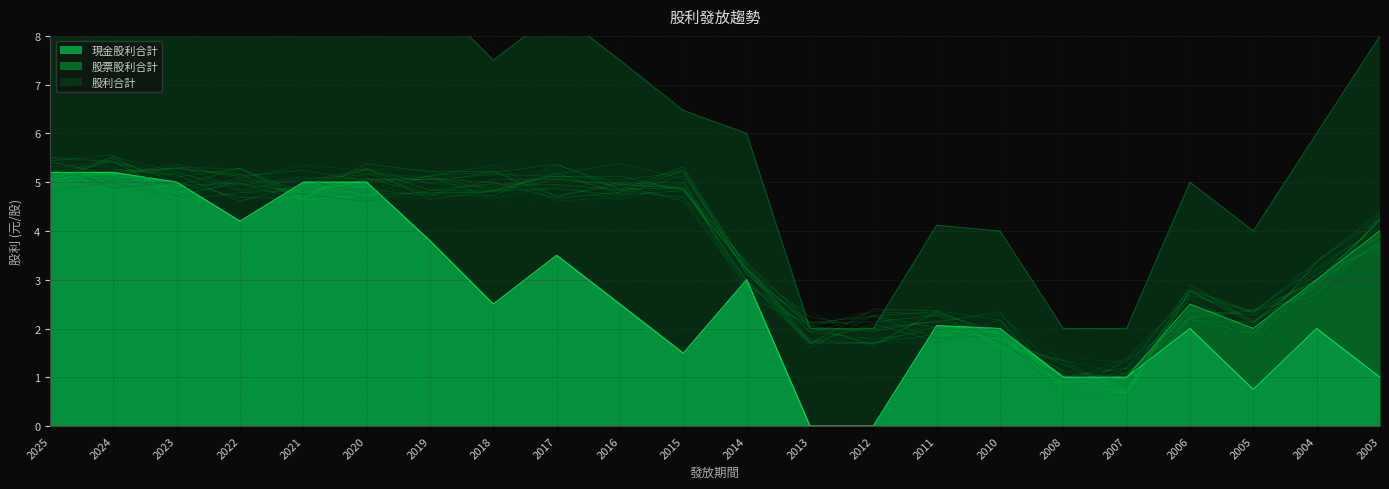

How many values in the 現金股利合計 series exceed 2?

12